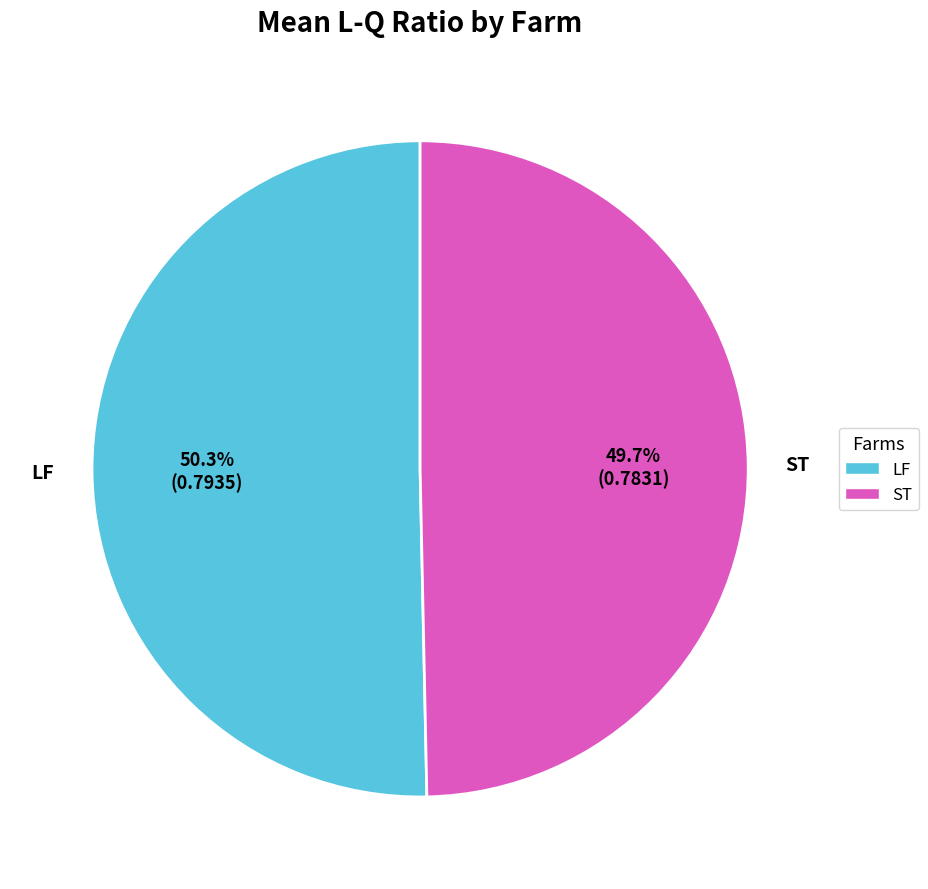

How many segments does this pie chart have?

2